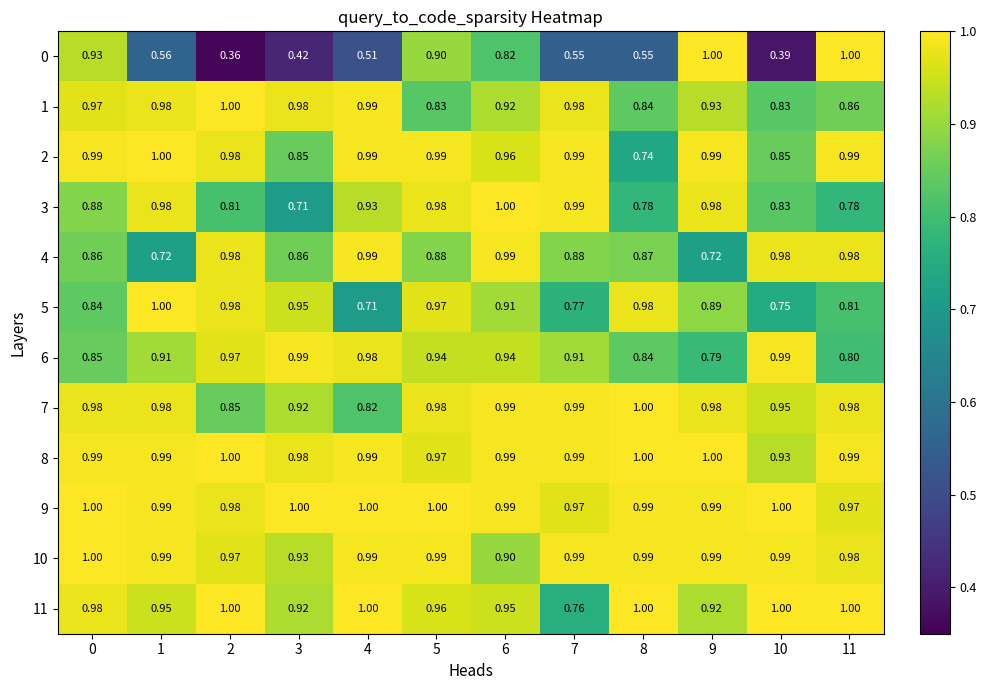

Rank the series at 6 from highest to lowest value.

3, 4, 7, 8, 9, 2, 11, 6, 1, 5, 10, 0